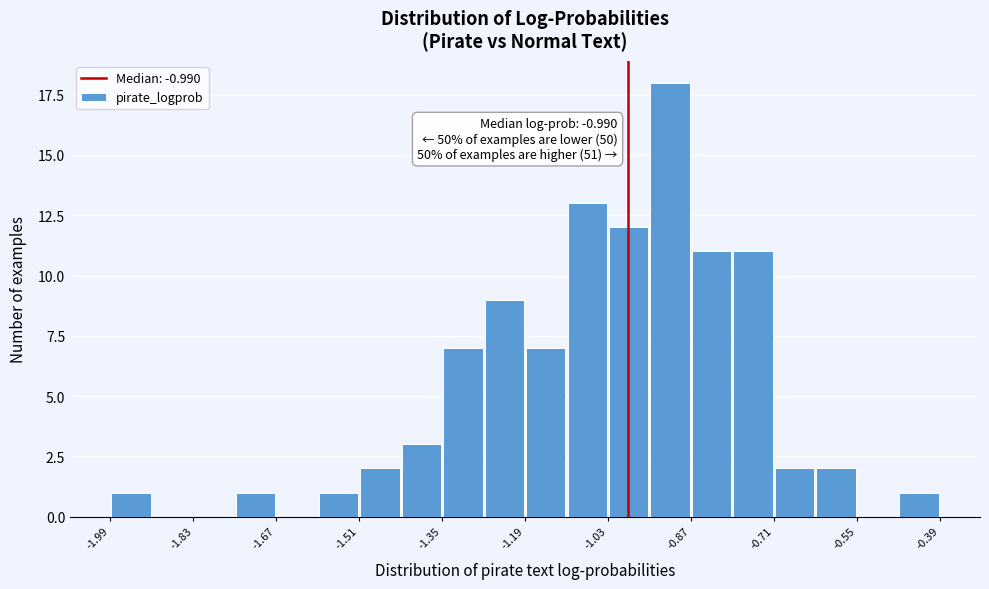

Read against the x-axis, roughly where is the centre of the tallest bar?

-0.90